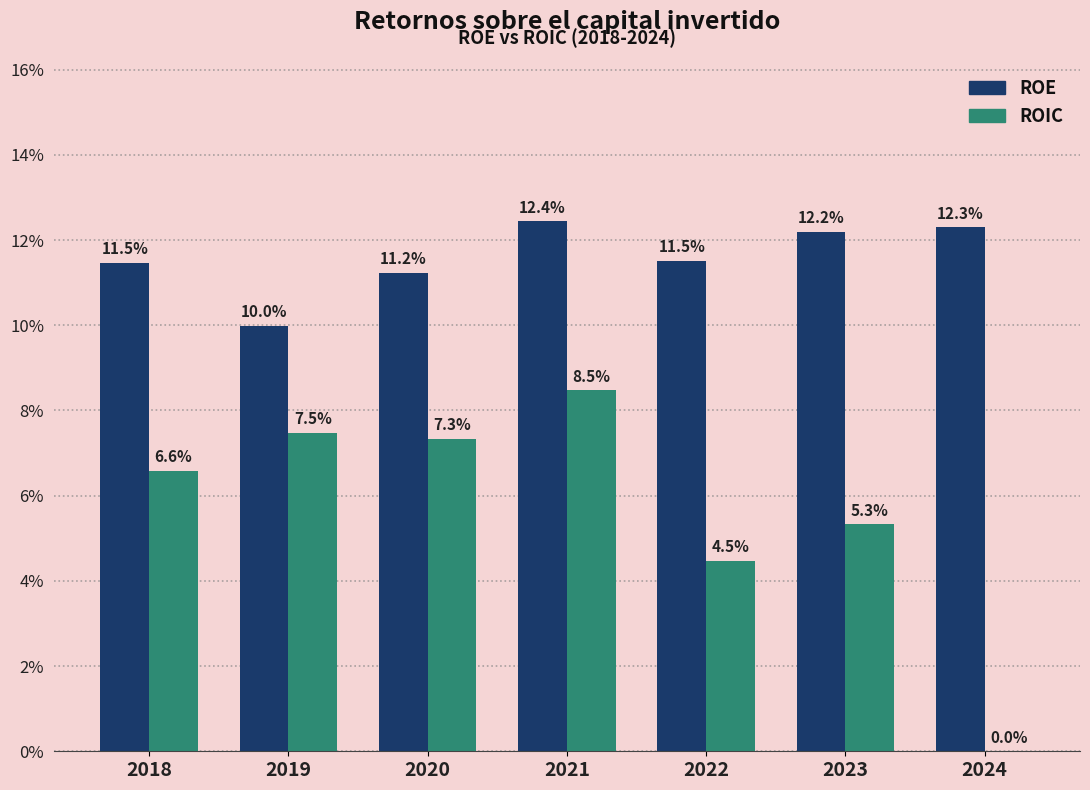

Rank the series by their average value, from lowest to highest.

ROIC, ROE